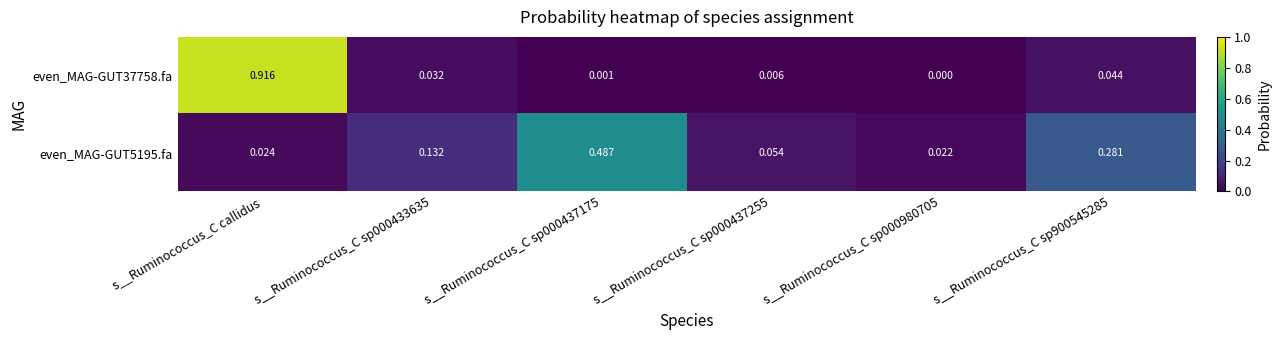

Rank the series by their maximum value, from lowest to highest.

even_MAG-GUT5195.fa, even_MAG-GUT37758.fa